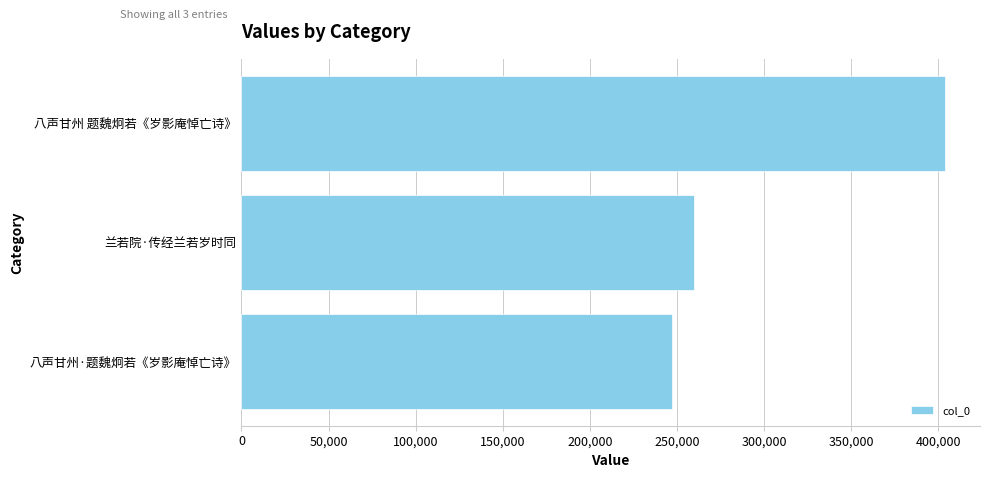

Where is the data nearest to the value 325453?

兰若院·传经兰若岁时同